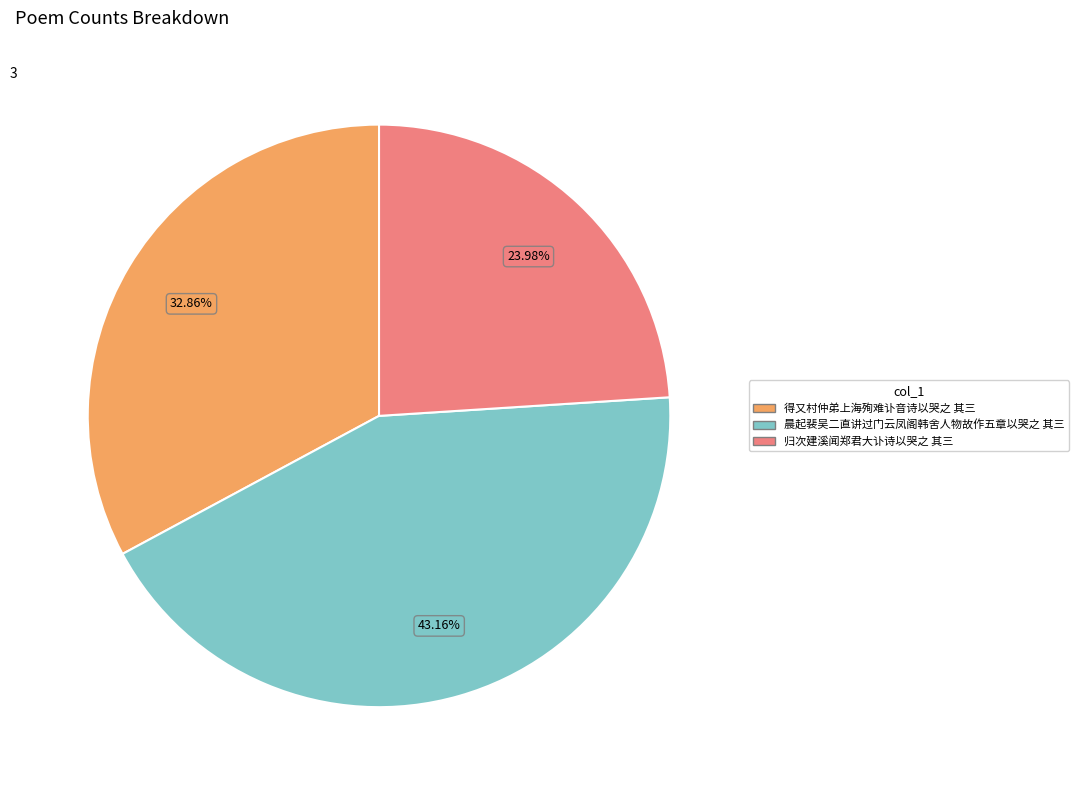

To the nearest percent, what portion does 晨起裴吴二直讲过门云凤阁韩舍人物故作五章以哭之 其三 represent?

43%